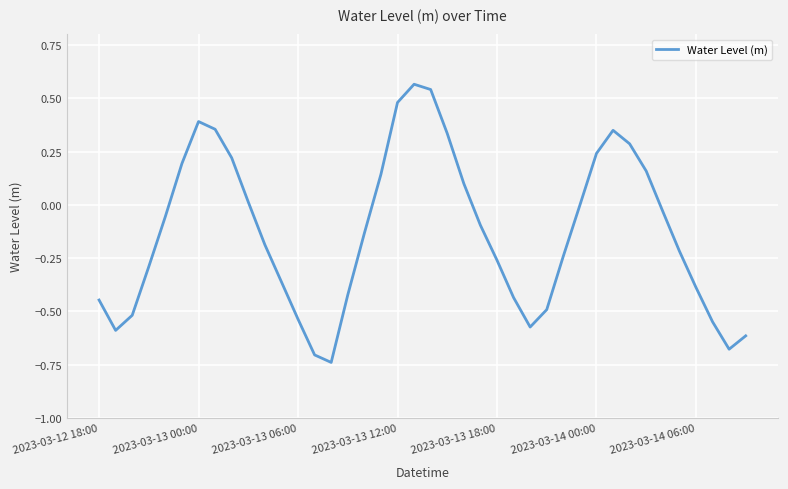

What is the difference between the maximum and minimum values?

1.3